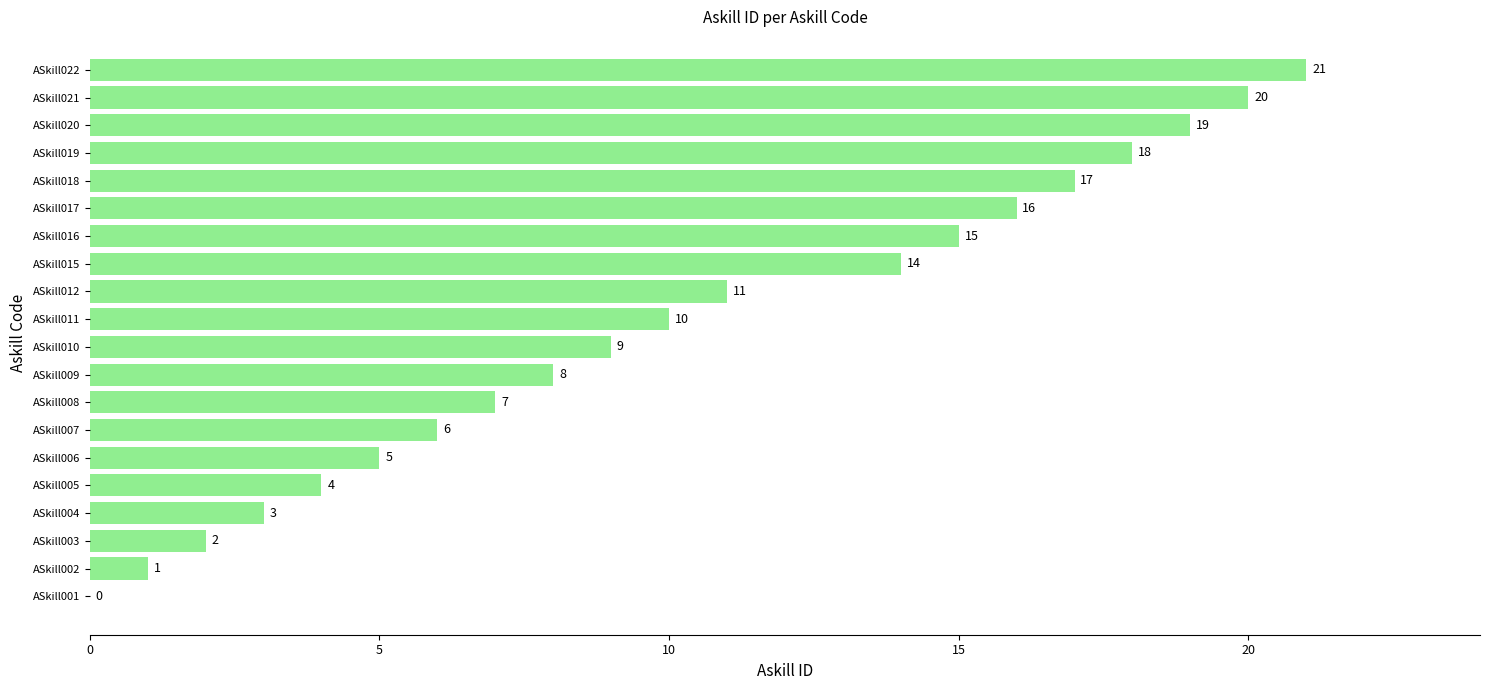

Reading top to bottom, extract all data points from this chart.

ASkill022=21	ASkill021=20	ASkill020=19	ASkill019=18	ASkill018=17	ASkill017=16	ASkill016=15	ASkill015=14	ASkill012=11	ASkill011=10	ASkill010=9	ASkill009=8	ASkill008=7	ASkill007=6	ASkill006=5	ASkill005=4	ASkill004=3	ASkill003=2	ASkill002=1	ASkill001=0